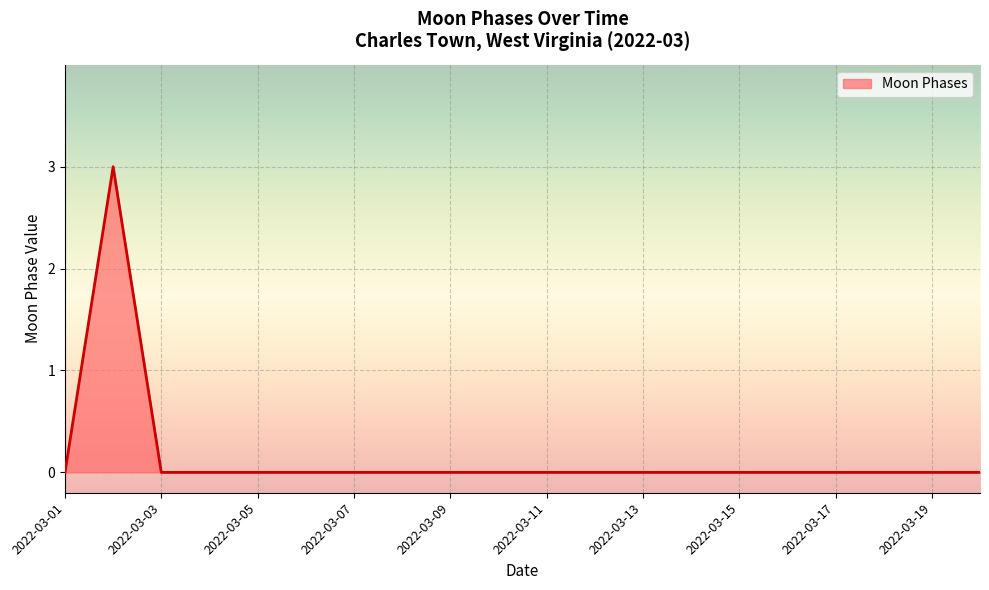

Reading left to right, what are all the values shown in this chart?

0	3	0	0	0	0	0	0	0	0	0	0	0	0	0	0	0	0	0	0